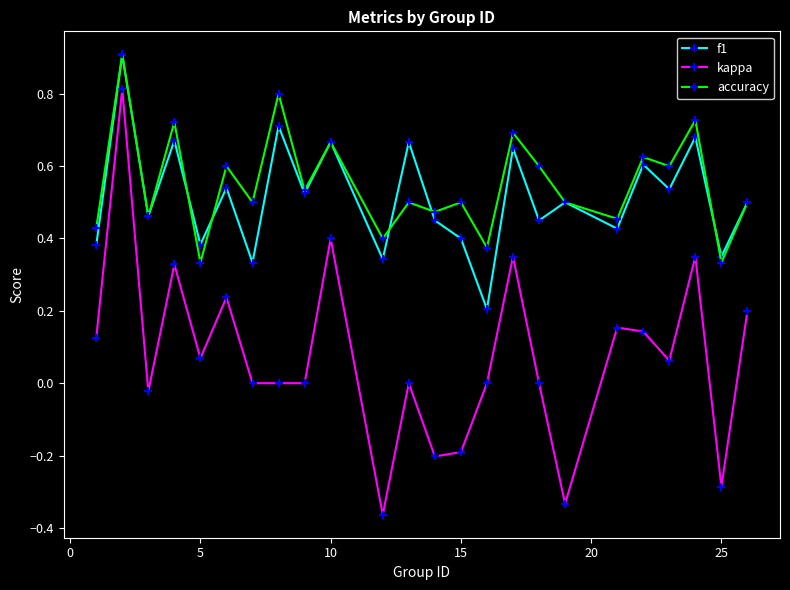

True or false: f1 has more than 0 points higher than both neighbors.

True